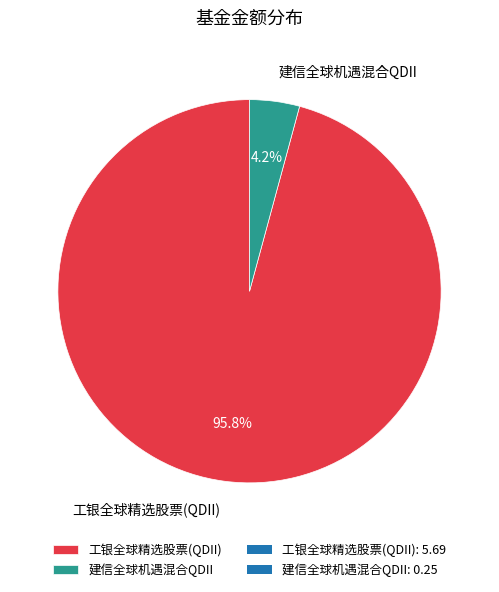

What is the largest slice in the pie chart?

工银全球精选股票(QDII)